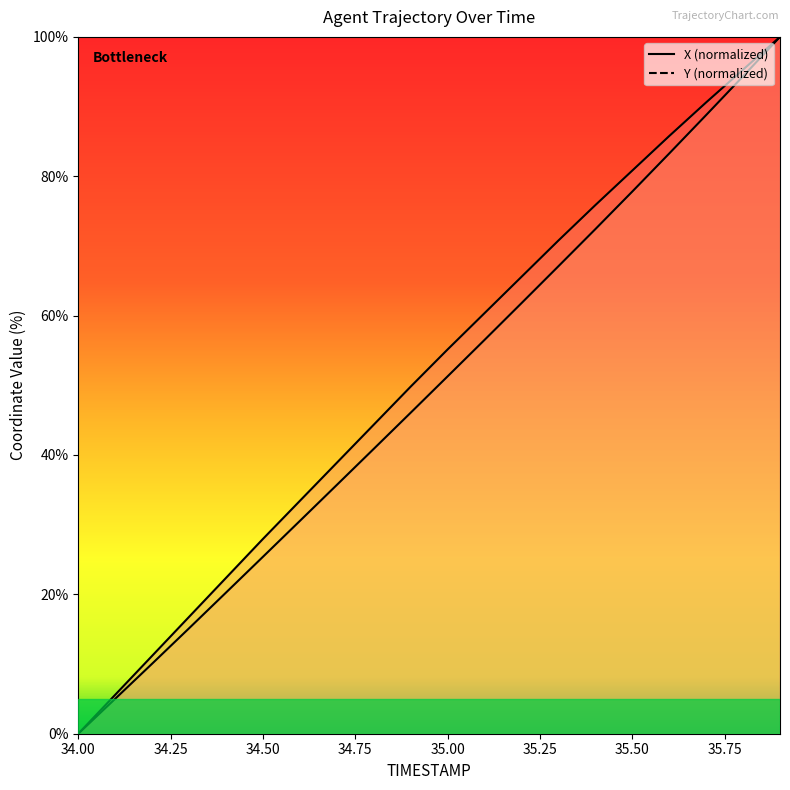

Reading left to right, list all the values displayed in this chart.

X: 0.0	5.6	11.2	16.8	22.4	28.0	33.4	38.9	44.3	49.8	55.1	60.4	65.6	70.8	75.9	80.8	85.8	90.6	95.3	100.0
Y: 0.0	5.0	10.1	15.1	20.3	25.4	30.5	35.7	40.9	46.1	51.3	56.5	61.8	67.1	72.4	77.8	83.3	88.8	94.3	100.0